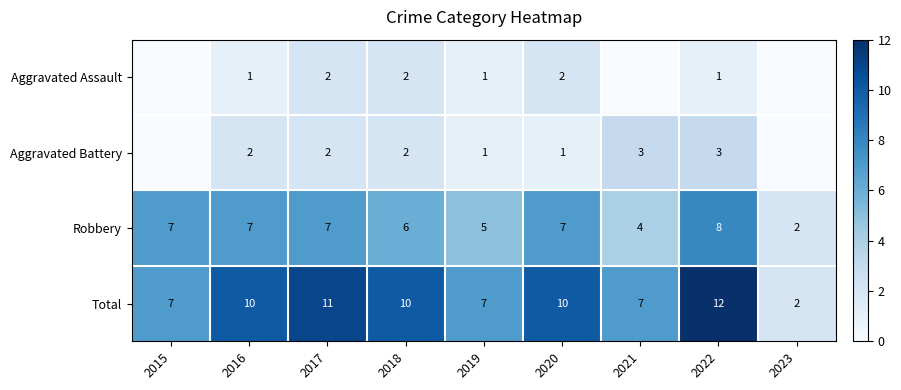

Rank the series at 2016 from lowest to highest value.

Aggravated Assault, Aggravated Battery, Robbery, Total